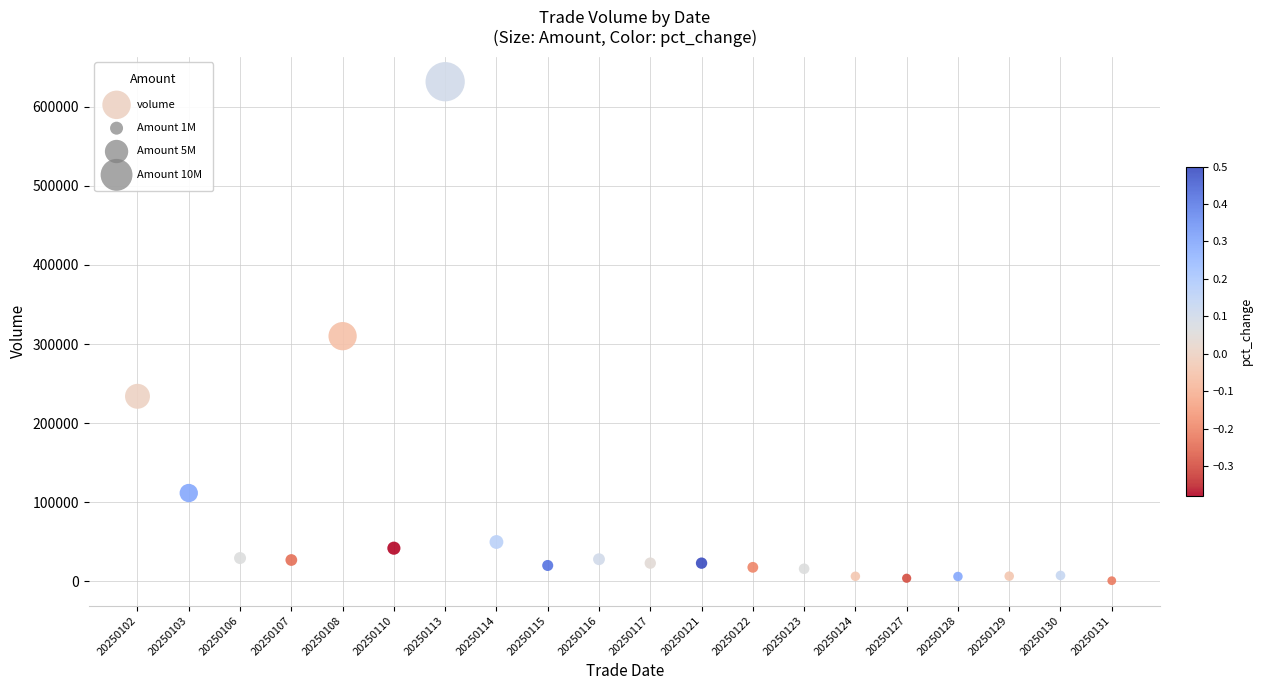

What is the range of Y values (max minus min)?

630554